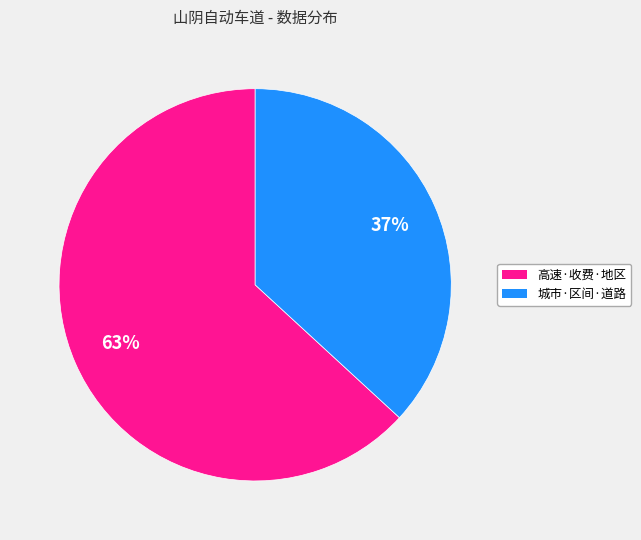

Is there any slice that represents more than half of the pie?

Yes